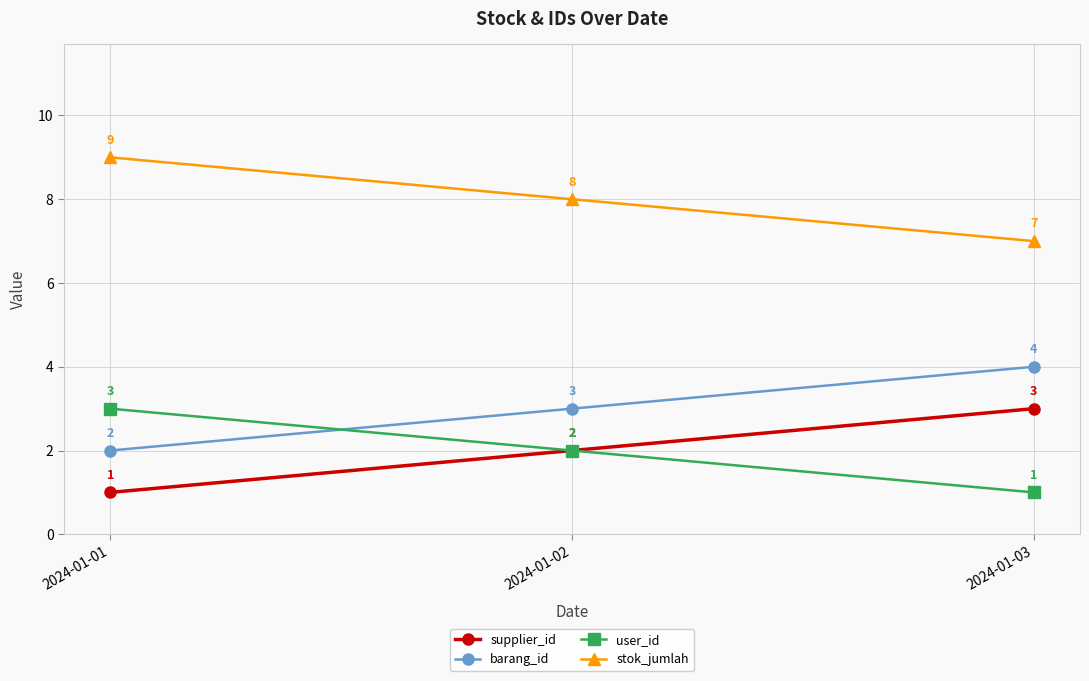

What is the value of the barang_id point at the 2nd from the left?

3